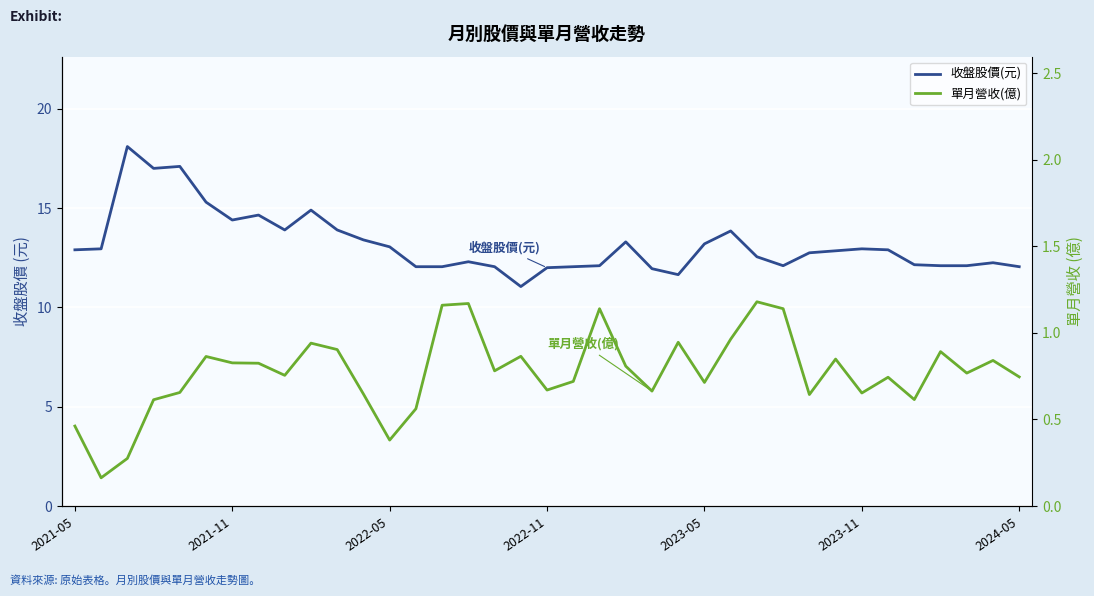

How many data points in 收盤股價(元) are less than 12?

3